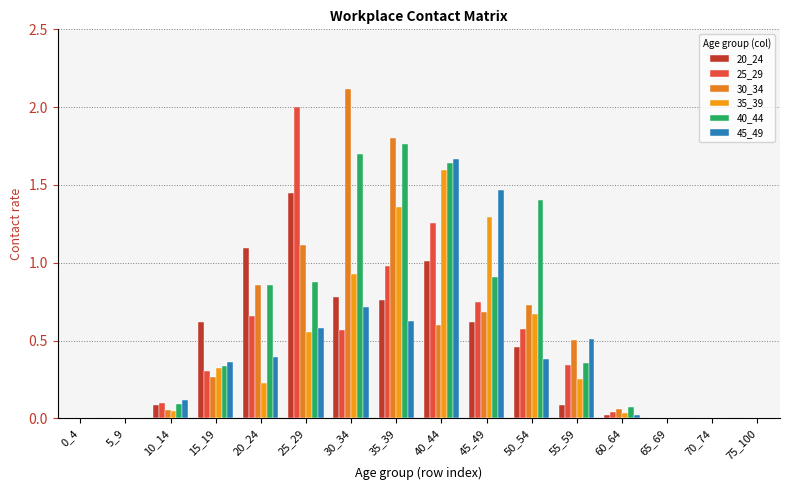

Is it true that 40_44 equals 1.0 at 5_9?

False